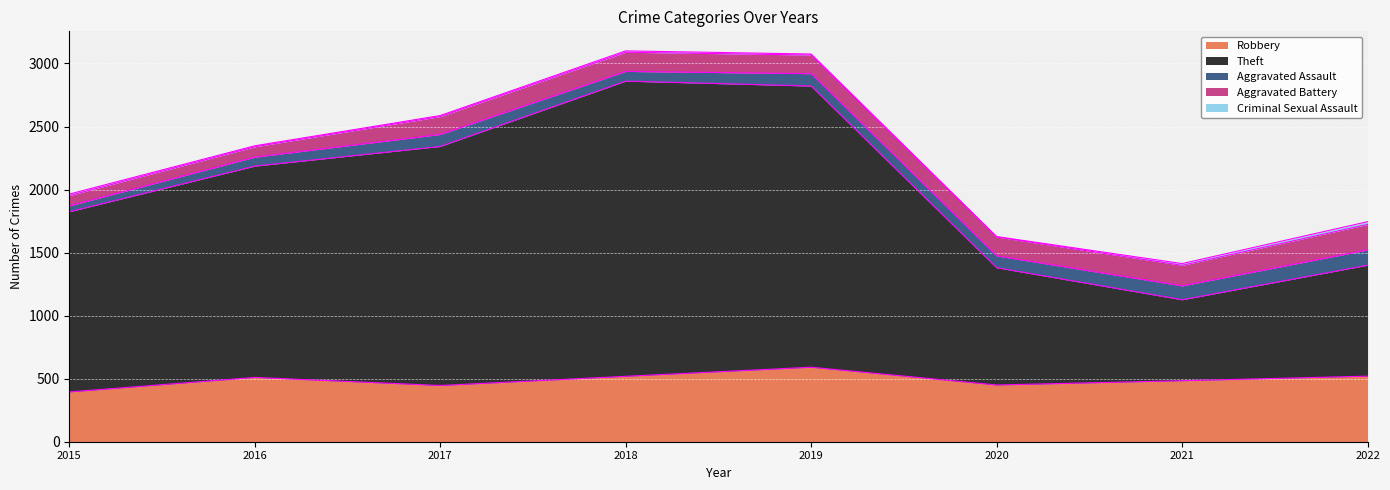

True or false: Robbery and Criminal Sexual Assault intersect in this chart.

False